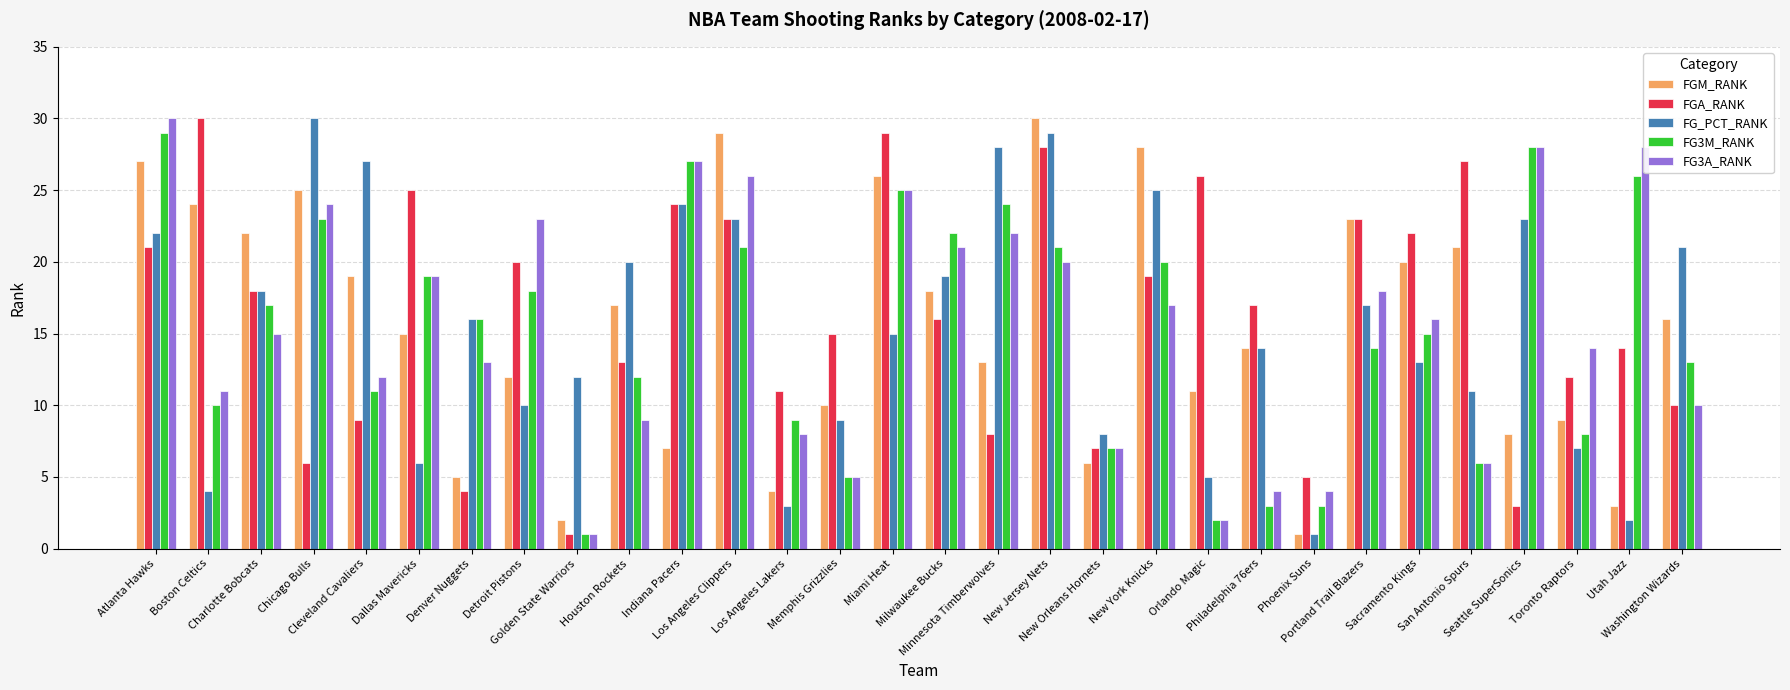

What is the average value of the FG_PCT_RANK series?

15